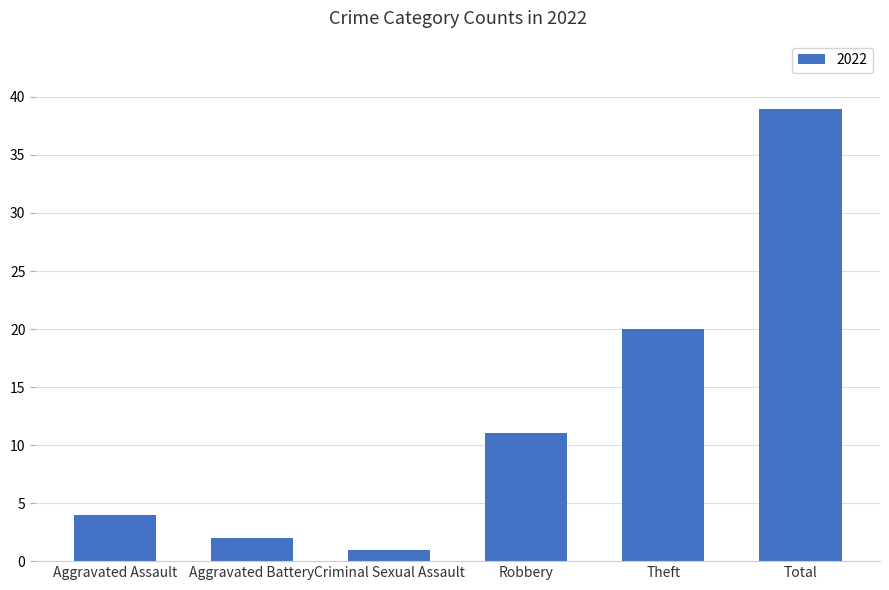

Which category has the lowest value across all series?

Criminal Sexual Assault